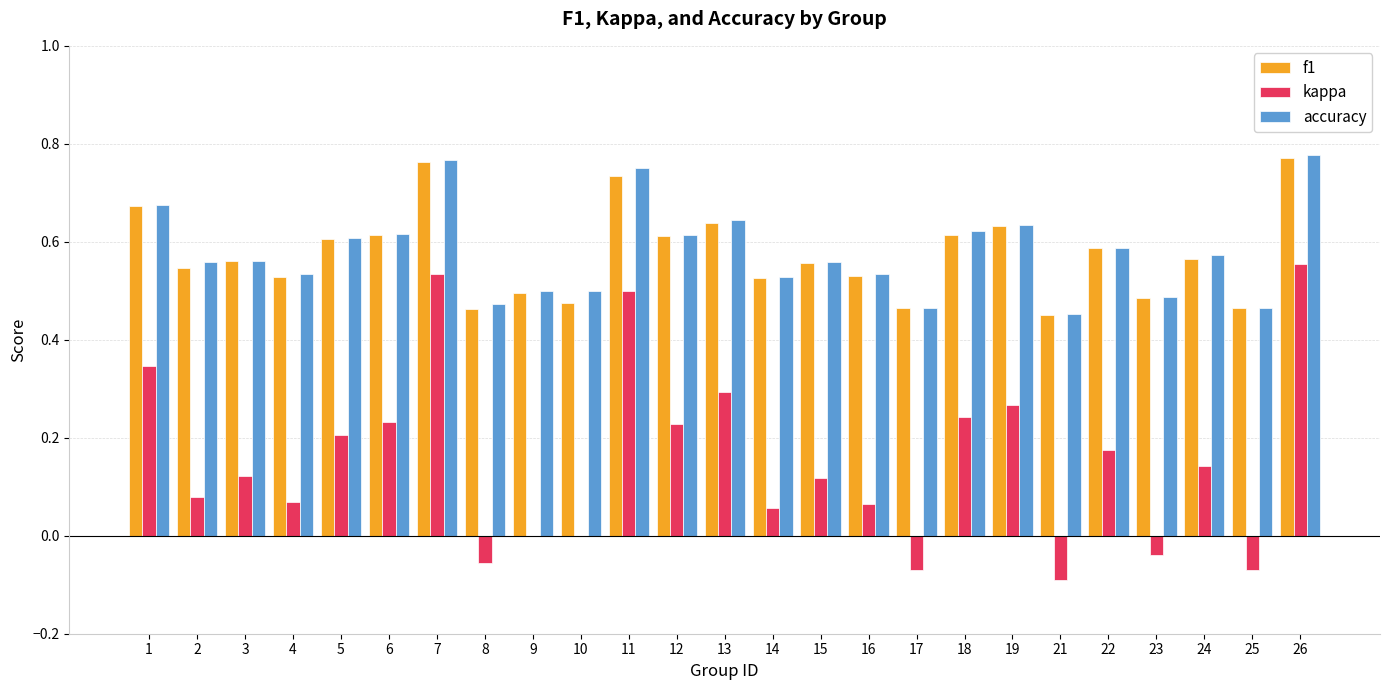

What is the total value across all series at 11?

2.0